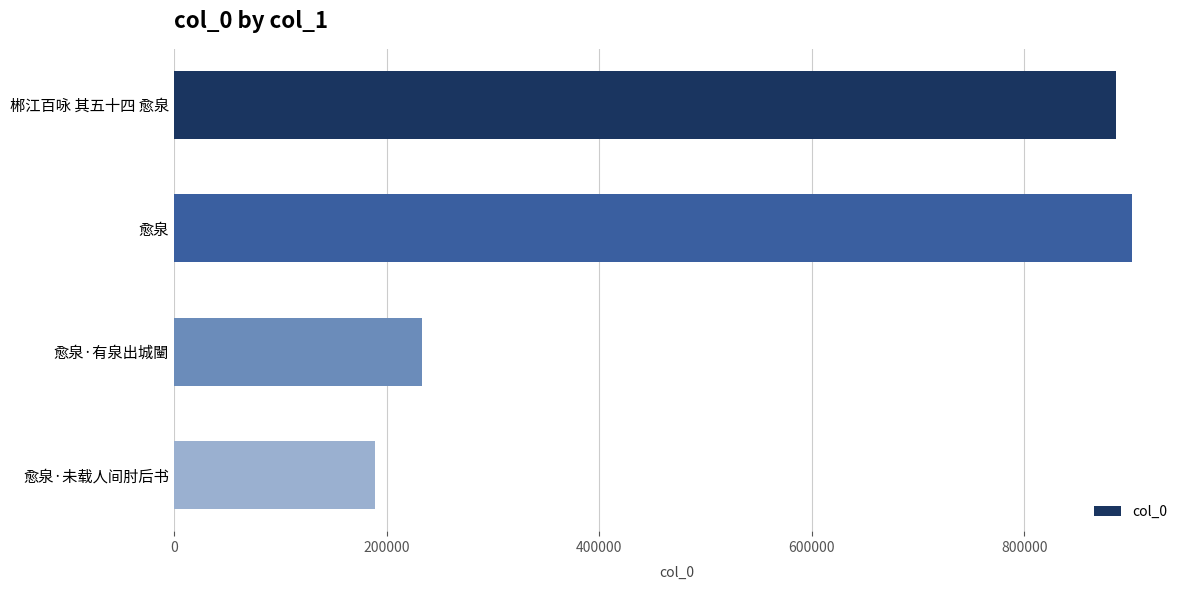

What is the change in value from 愈泉 to 愈泉·有泉出城闉?

-668336